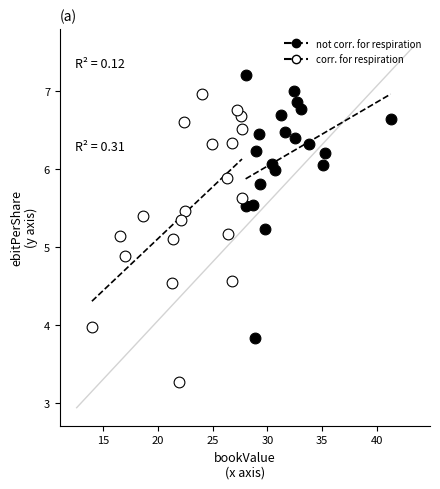

What are all the series names shown in the legend?

not corr. for respiration, corr. for respiration